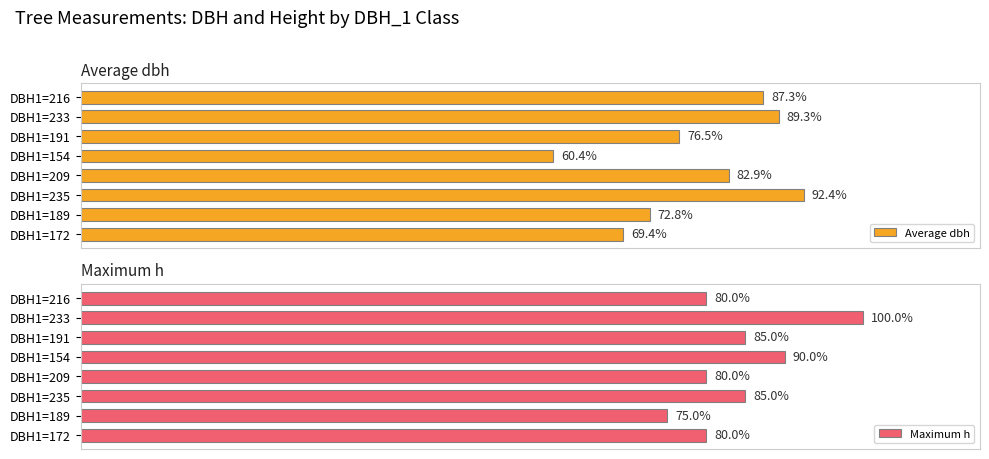

Which category has the lowest value in the Maximum h series?

DBH1=189